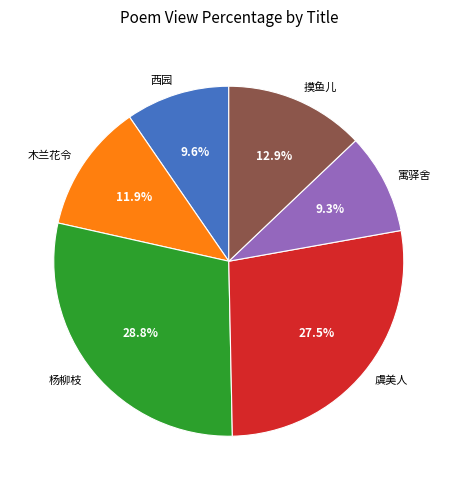

To the nearest percent, what is the difference between the largest and smallest slice percentages?

20%